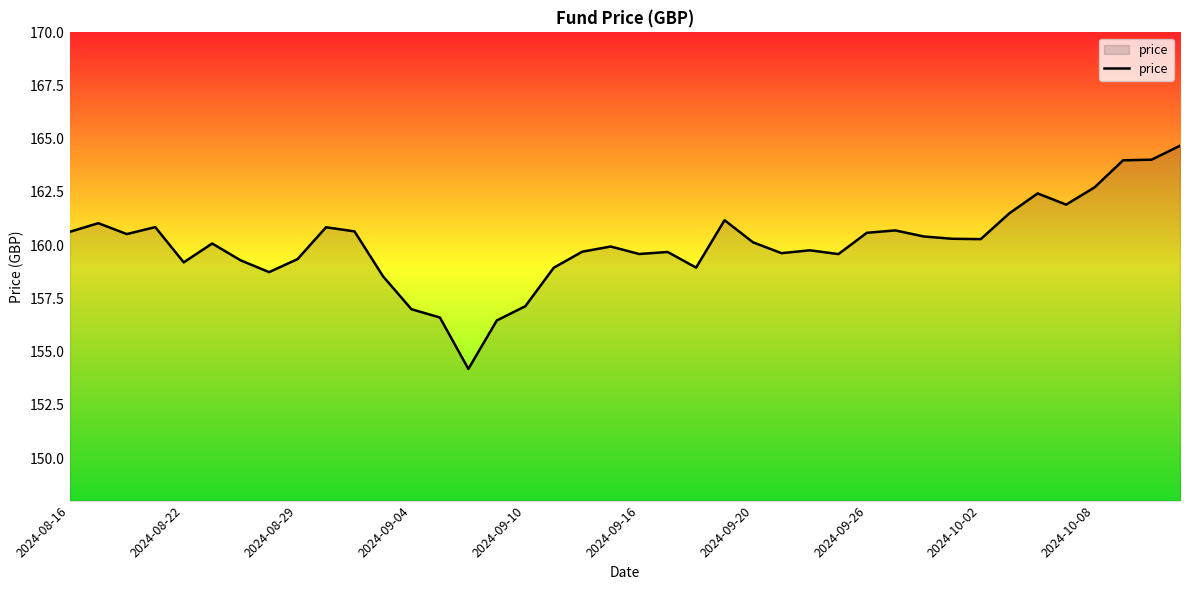

What is the minimum value shown in the chart?

154.2